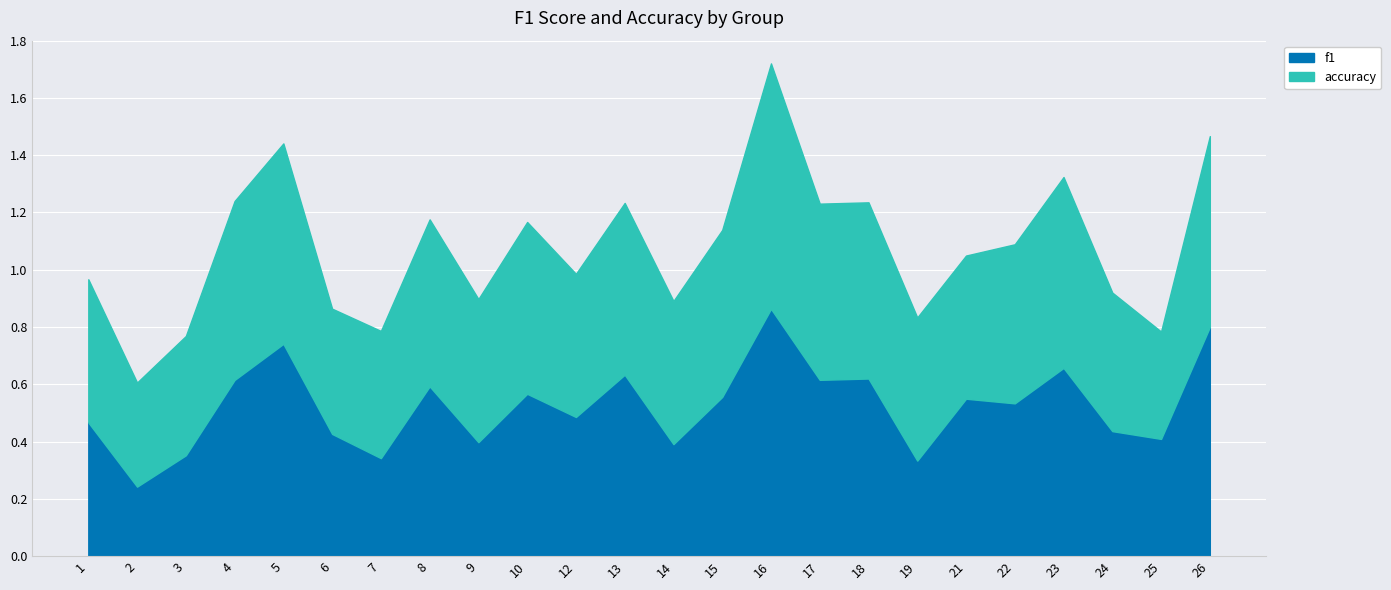

How many lines are shown in the chart?

2